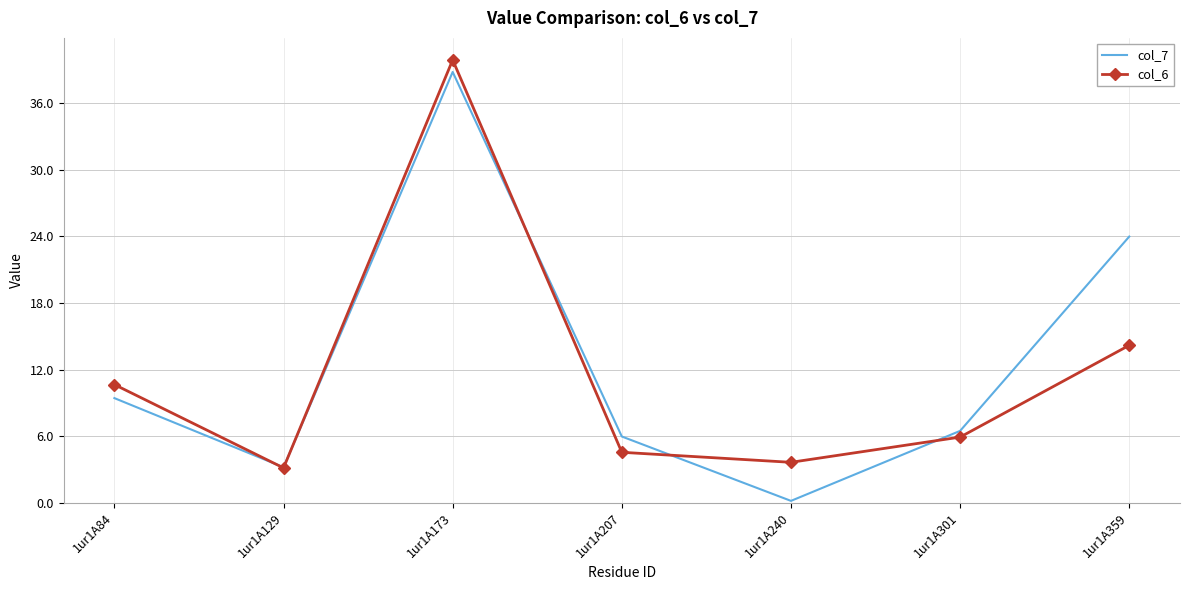

Is the value of col_6 at 1ur1A207 greater than the value of col_7 at 1ur1A129?

Yes